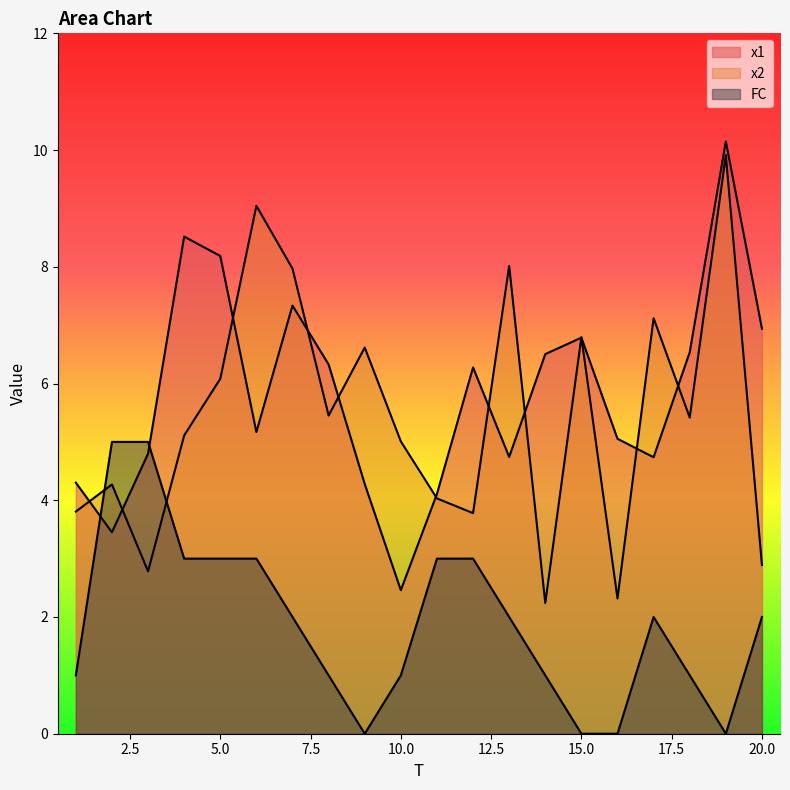

At which label does FC reach its minimum?

9